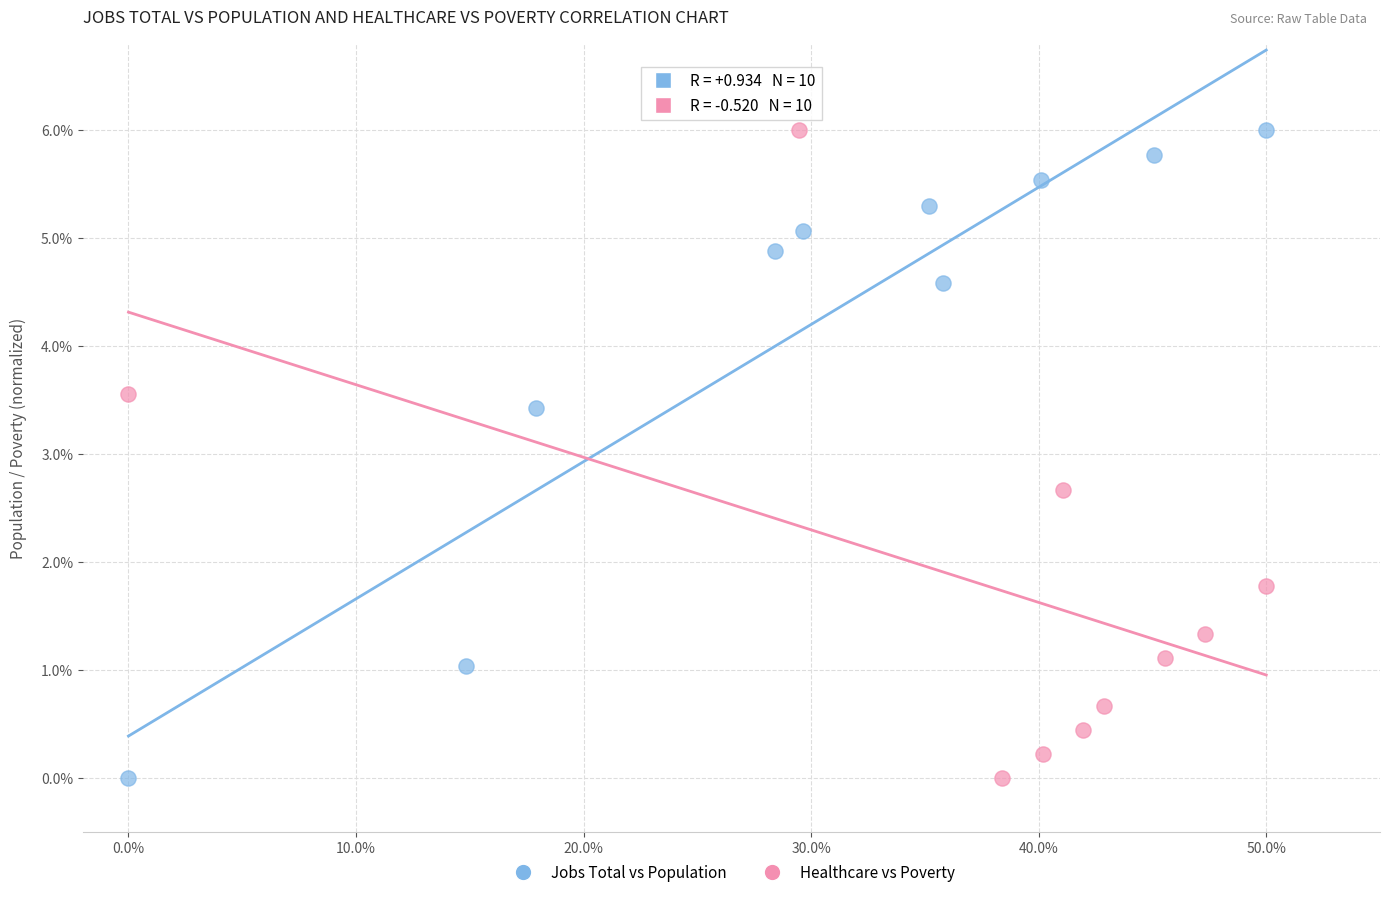

What are all the series names shown in the legend?

Jobs Total vs Population, Healthcare vs Poverty